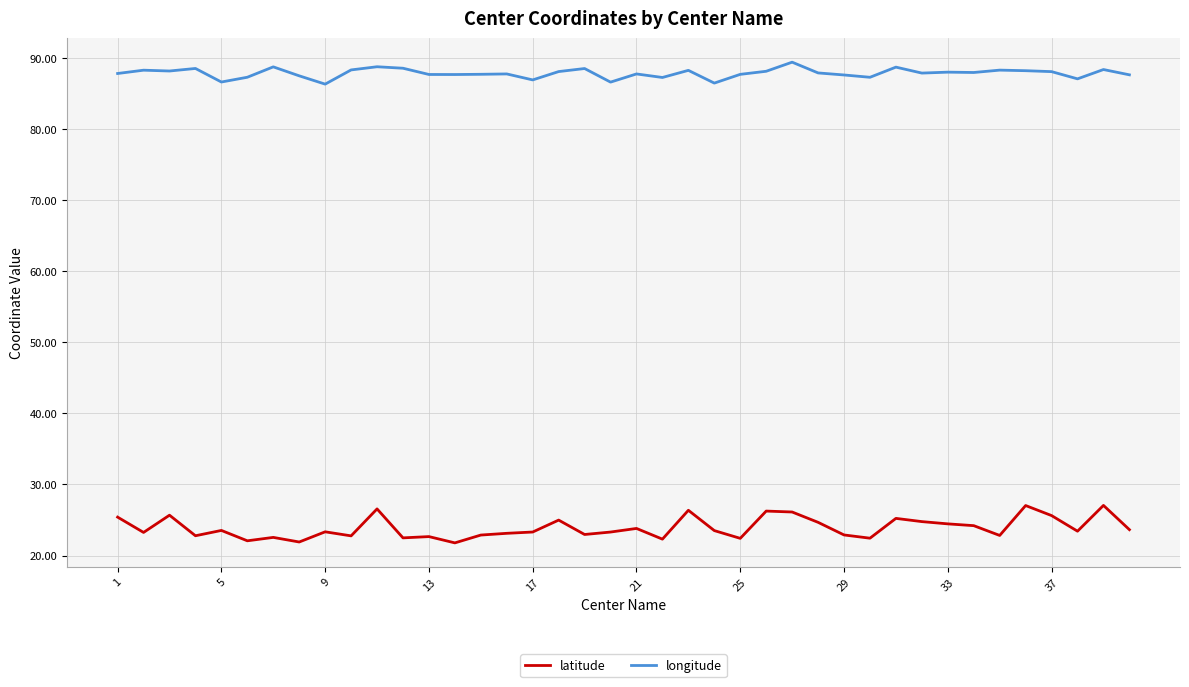

Which series has the largest range (max minus min)?

latitude